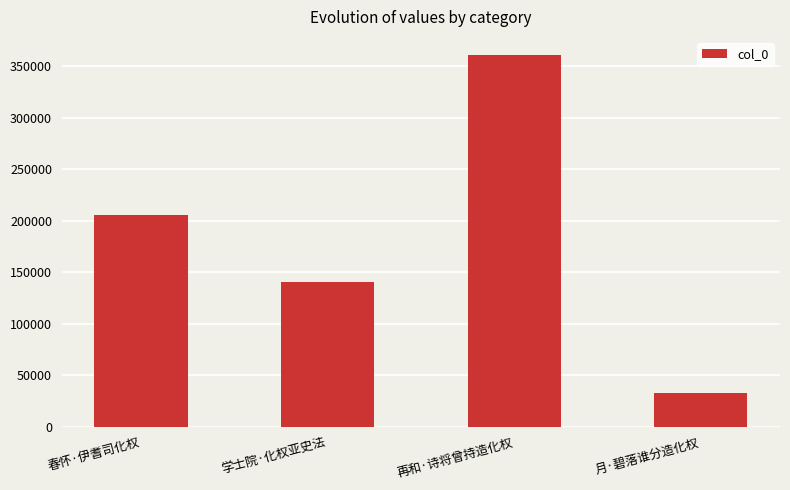

List the labels in order of value, smallest first.

月·碧落谁分造化权, 学士院·化权亚史法, 春怀·伊耆司化权, 再和·诗将曾持造化权